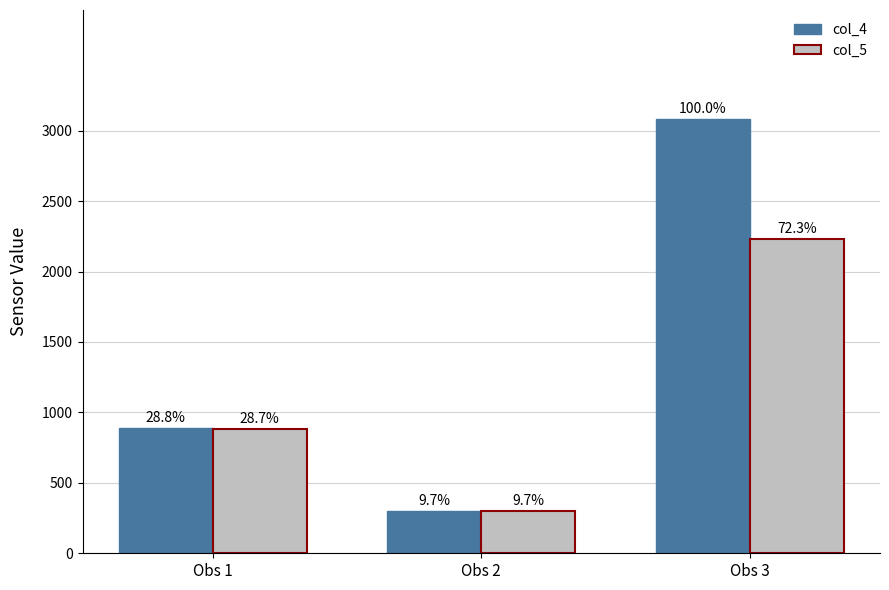

Are the bars horizontal?

No